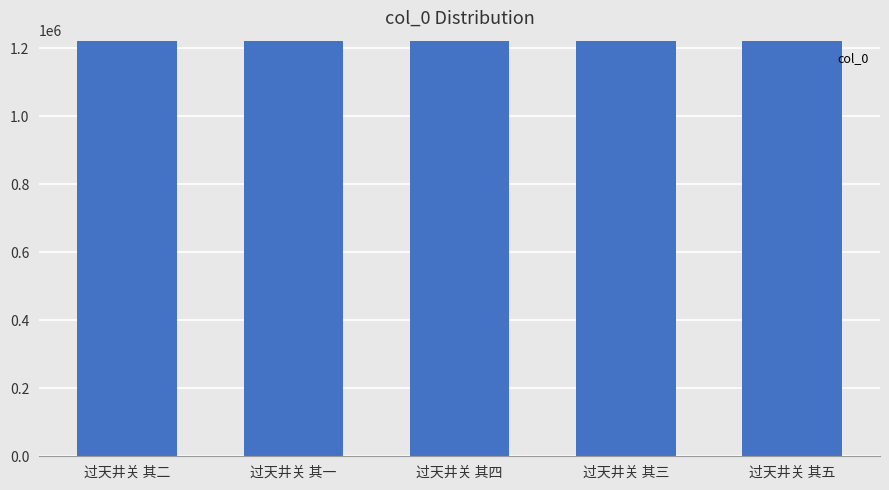

Approximately how many times larger is the value at 过天井关 其五 compared to 过天井关 其三?

1.0